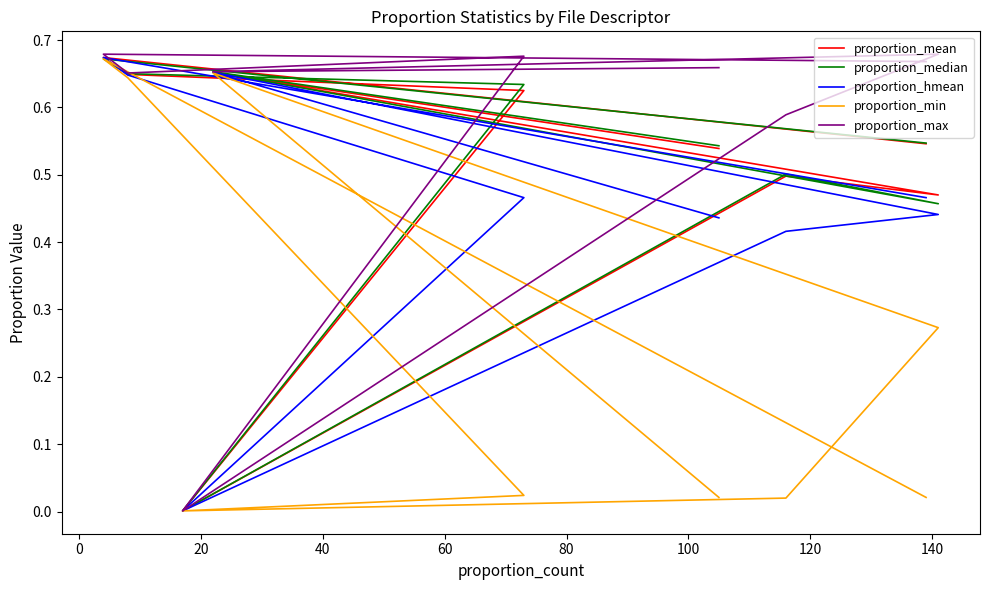

What is the difference between the maximum and minimum values in the proportion_hmean series?

0.7